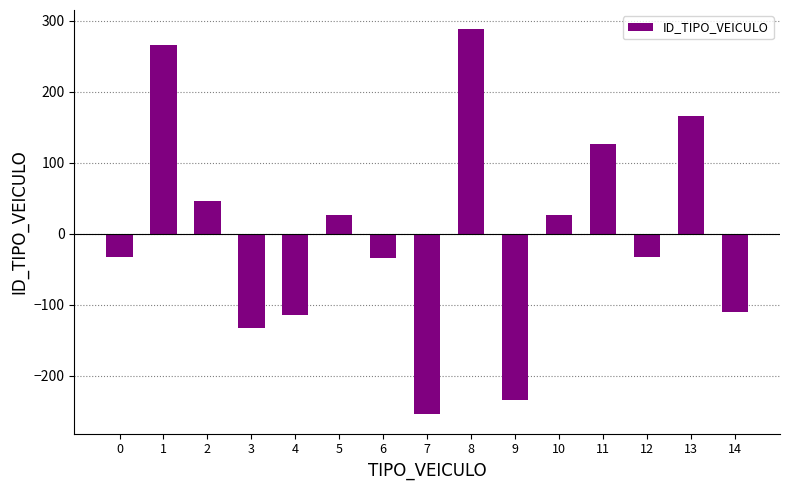

At which label does the data first exceed -32?

1